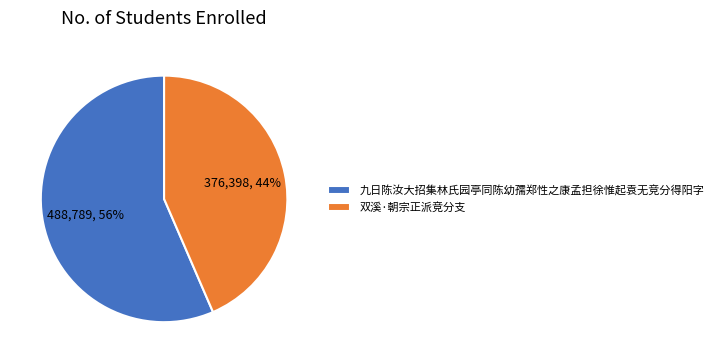

Which category has the smallest portion of the pie?

双溪·朝宗正派竞分支